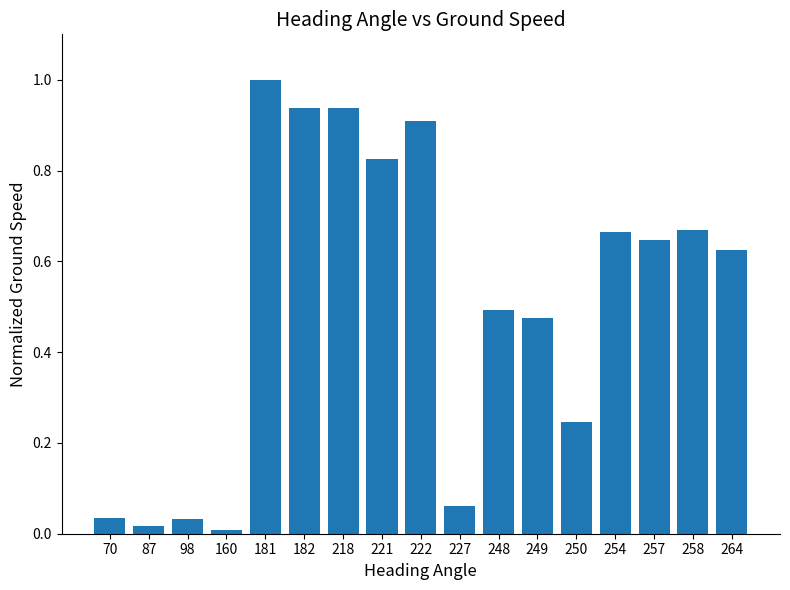

Is it true that the value at 254 is 1.0?

False